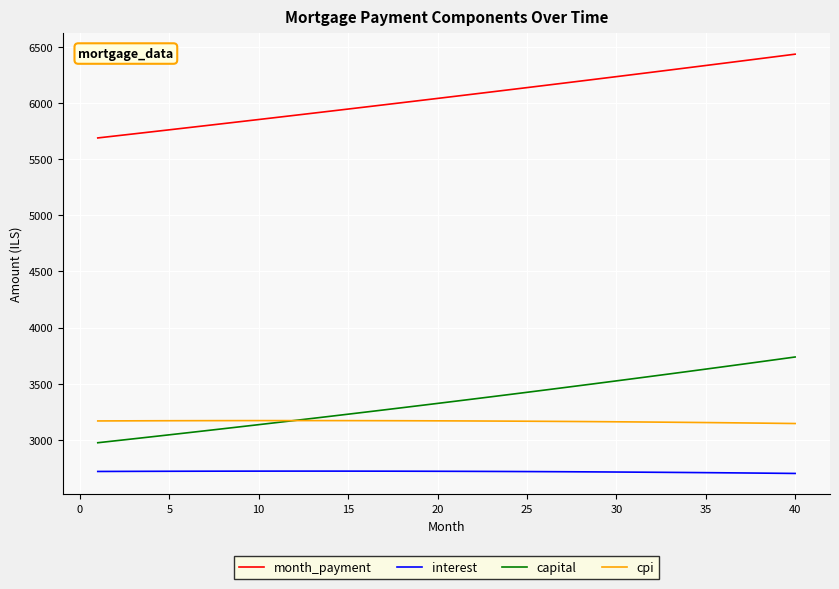

True or false: interest and month_payment intersect in this chart.

False